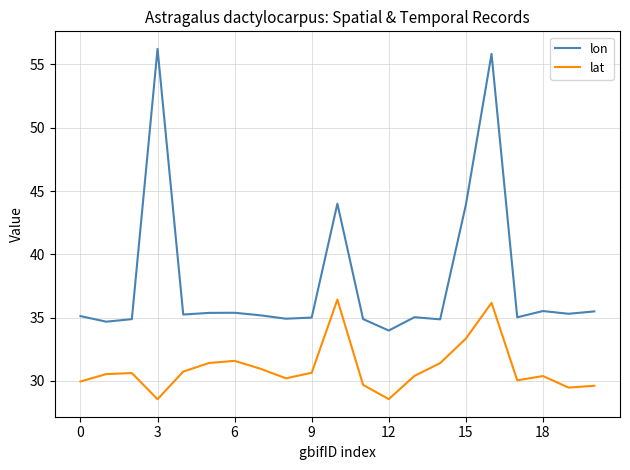

Which series has the largest range (max minus min)?

lon